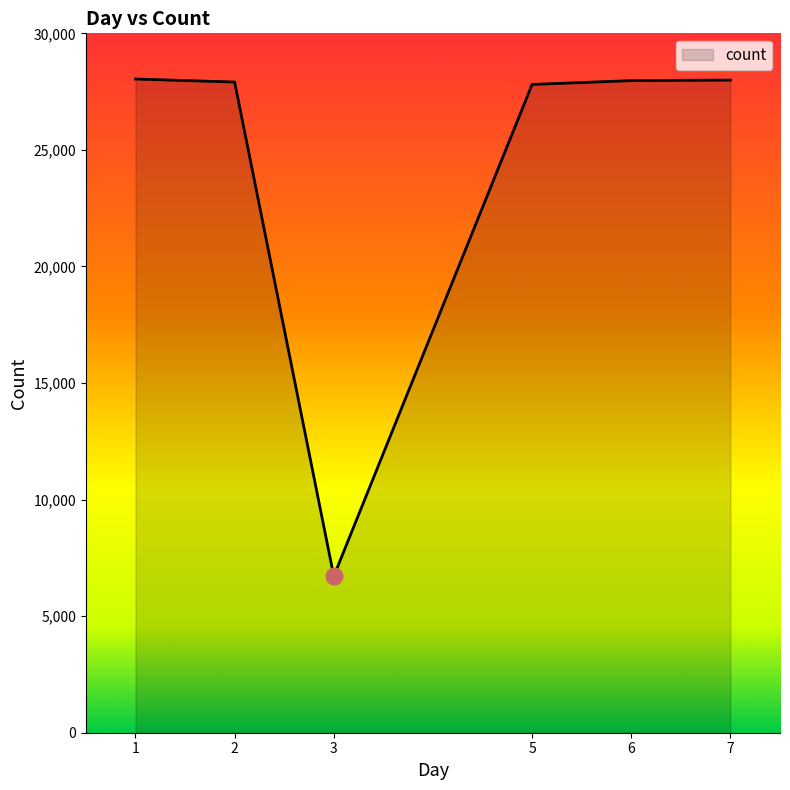

Rank the categories by value from lowest to highest.

3, 5, 2, 6, 7, 1